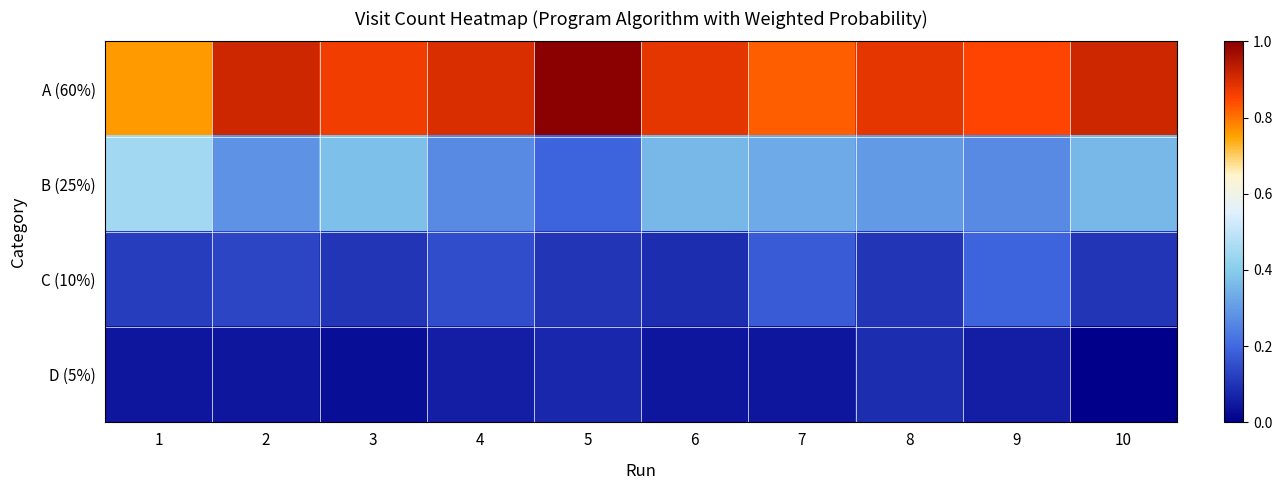

Reading right to left, list all the values displayed in this chart.

A (60%): 10=0.9	9=0.9	8=0.9	7=0.8	6=0.9	5=1.0	4=0.9	3=0.9	2=0.9	1=0.8
B (25%): 10=0.4	9=0.3	8=0.3	7=0.3	6=0.4	5=0.2	4=0.3	3=0.4	2=0.3	1=0.4
C (10%): 10=0.1	9=0.2	8=0.1	7=0.2	6=0.1	5=0.1	4=0.1	3=0.1	2=0.1	1=0.1
D (5%): 10=0.0	9=0.1	8=0.1	7=0.0	6=0.0	5=0.1	4=0.1	3=0.0	2=0.0	1=0.0